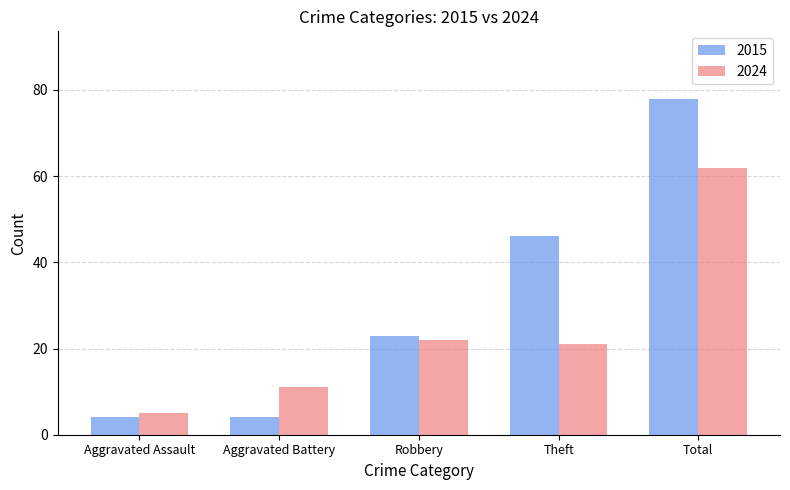

Which label corresponds to the largest value in the chart?

Total